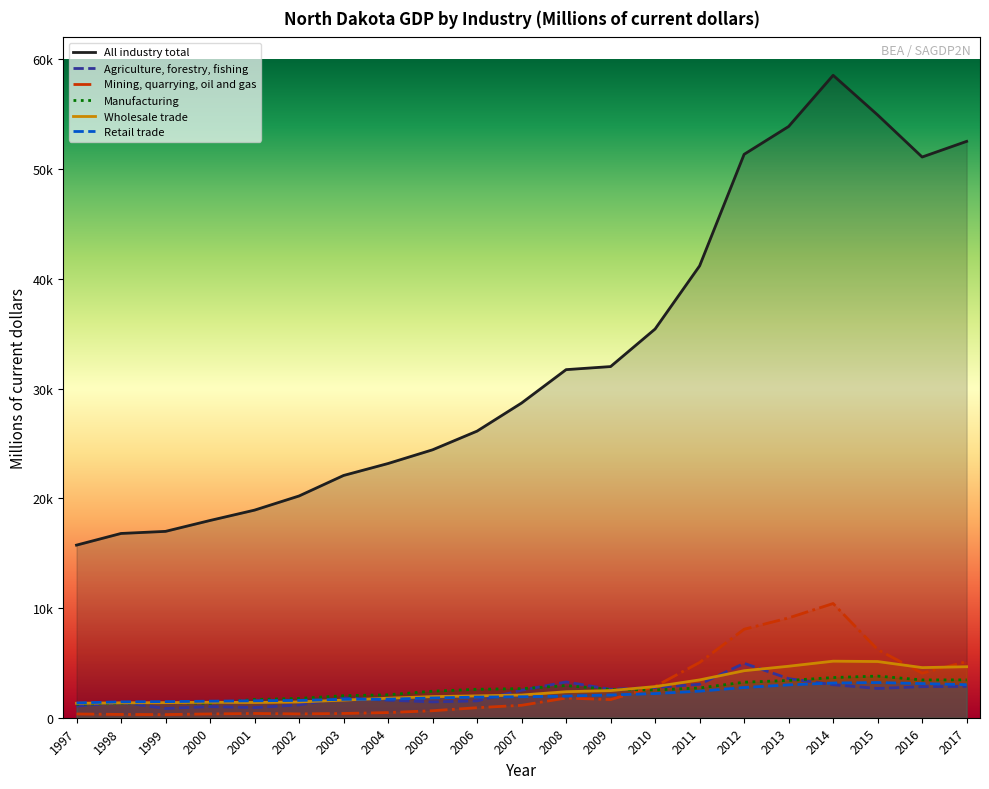

True or false: Agriculture, forestry, fishing and Wholesale trade intersect in this chart.

True